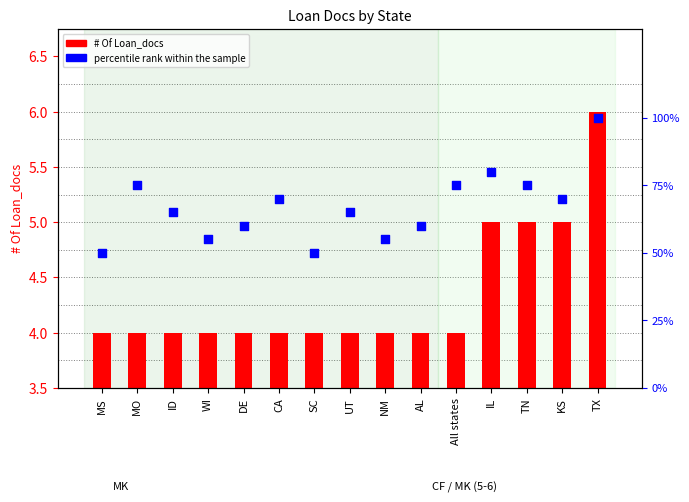

Which series contains the lowest Y value?

# Of Loan_docs